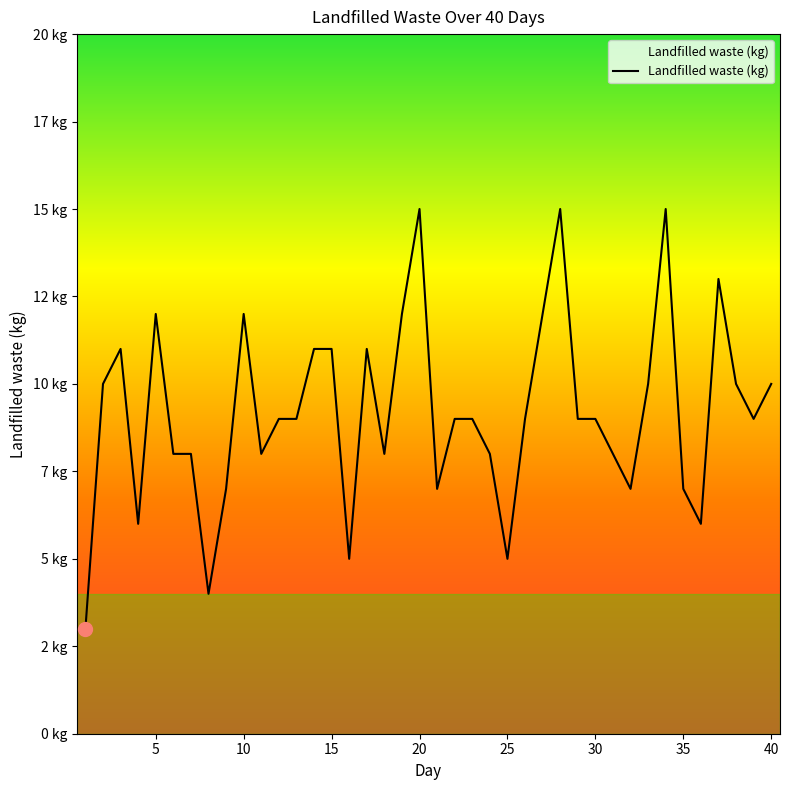

What is the value of the 17th point from the left?

11